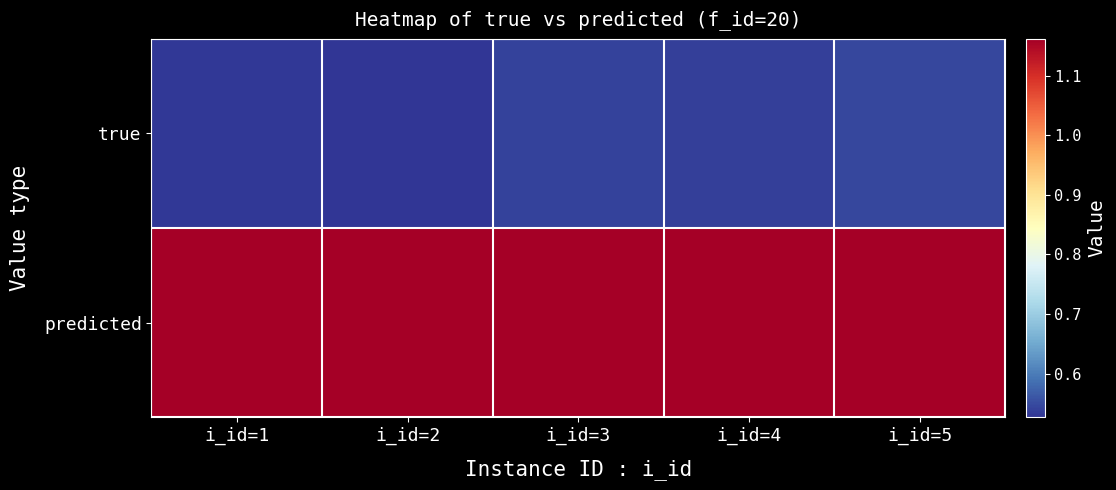

At how many categories does at least one series exceed 0?

5